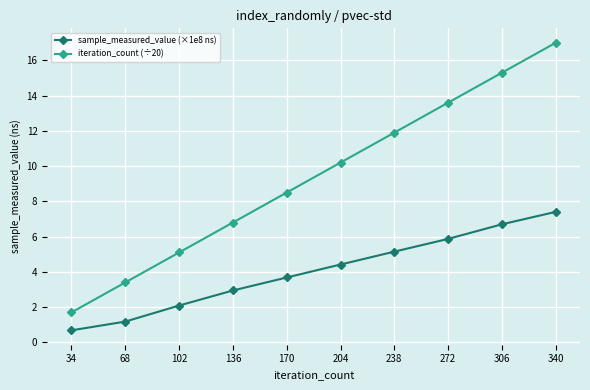

At which label is iteration_count (÷20) closest to 9?

170